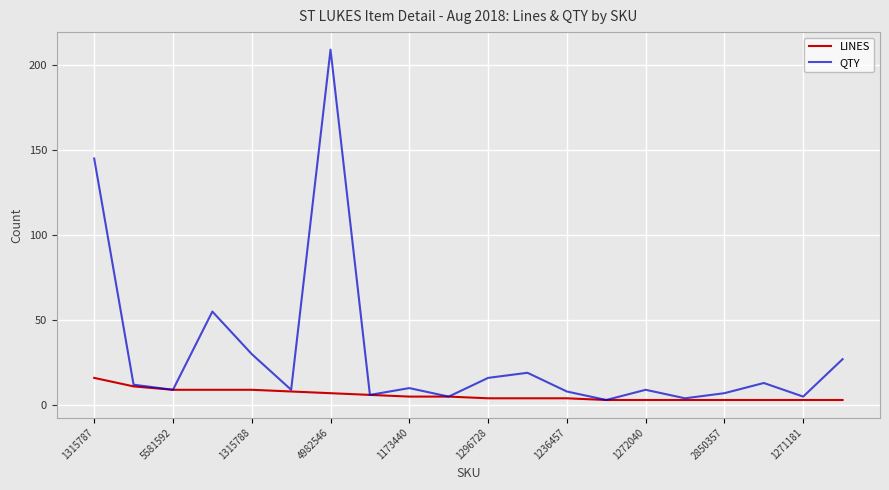

Which series has the largest total across all categories?

QTY